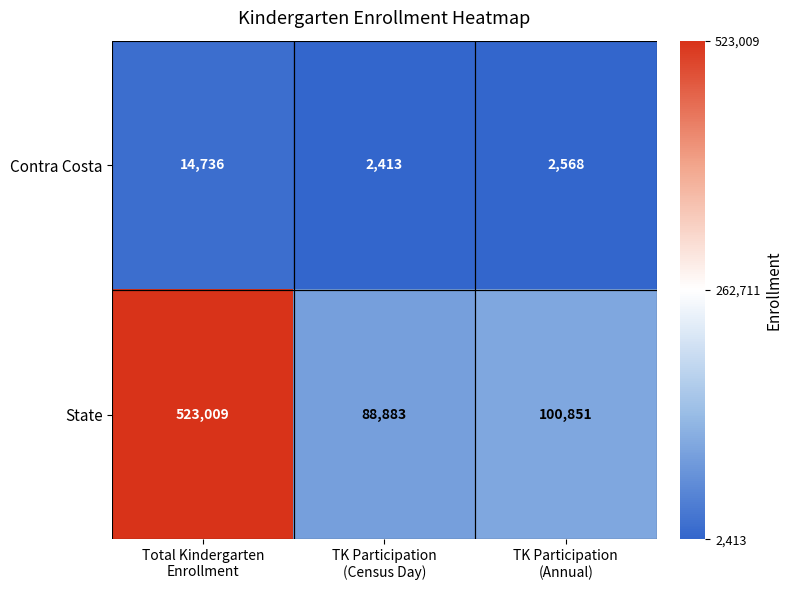

Which series has the largest total across all categories?

State